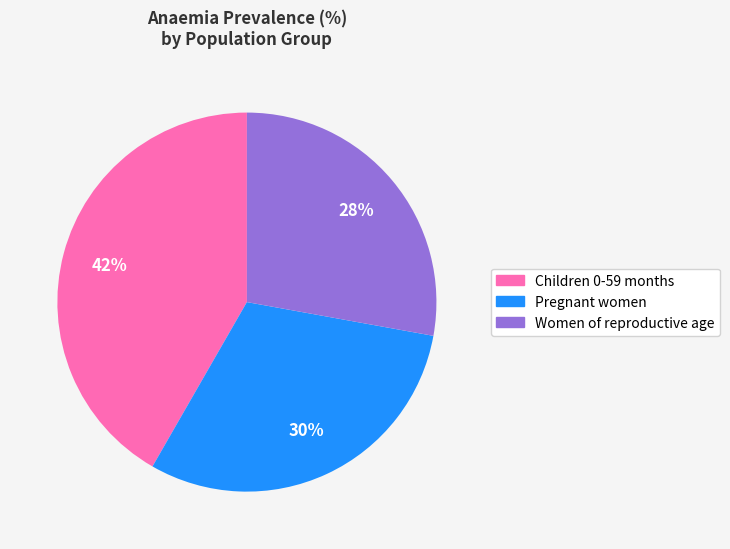

Rank the categories by value from highest to lowest.

Children 0-59 months, Pregnant women, Women of reproductive age